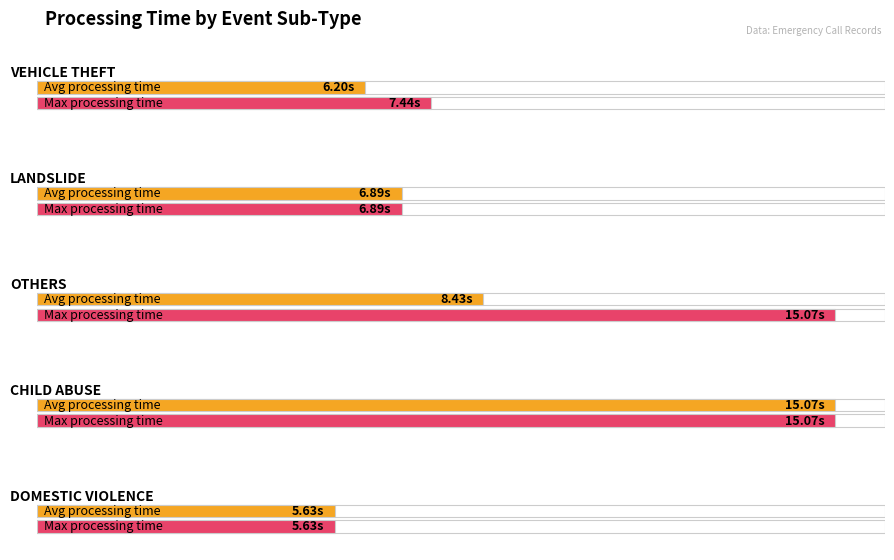

What is the value of the 2nd bar from the left?

7.4